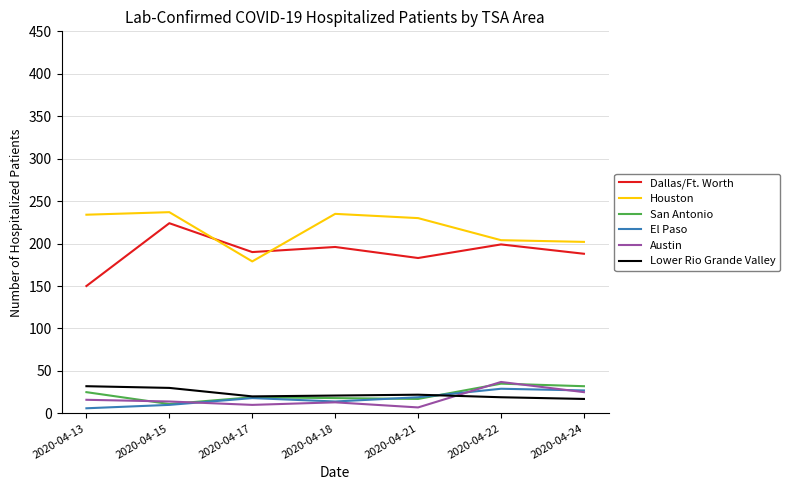

Is the value of Dallas/Ft. Worth at 2020-04-22 greater than the value of Austin at 2020-04-15?

Yes